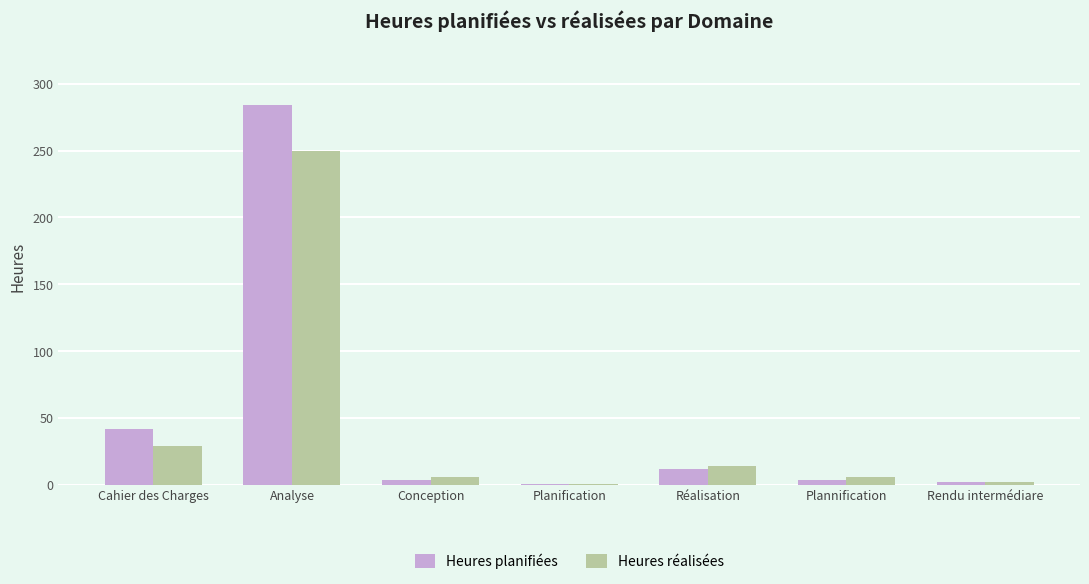

List the series in order of their peak value, lowest first.

Heures réalisées, Heures planifiées